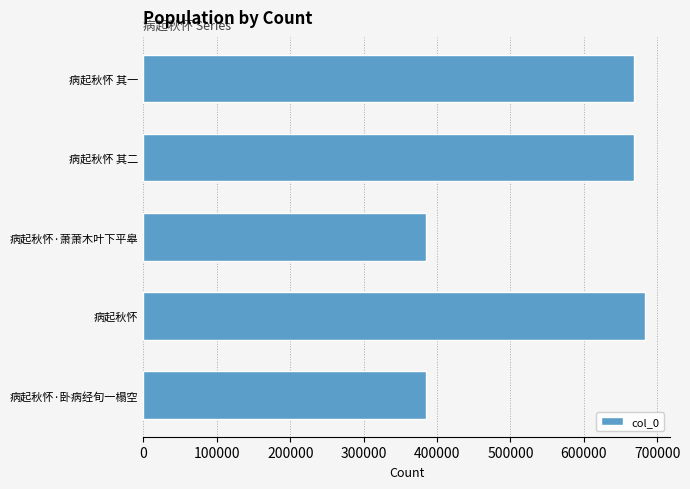

Are the bars horizontal?

Yes